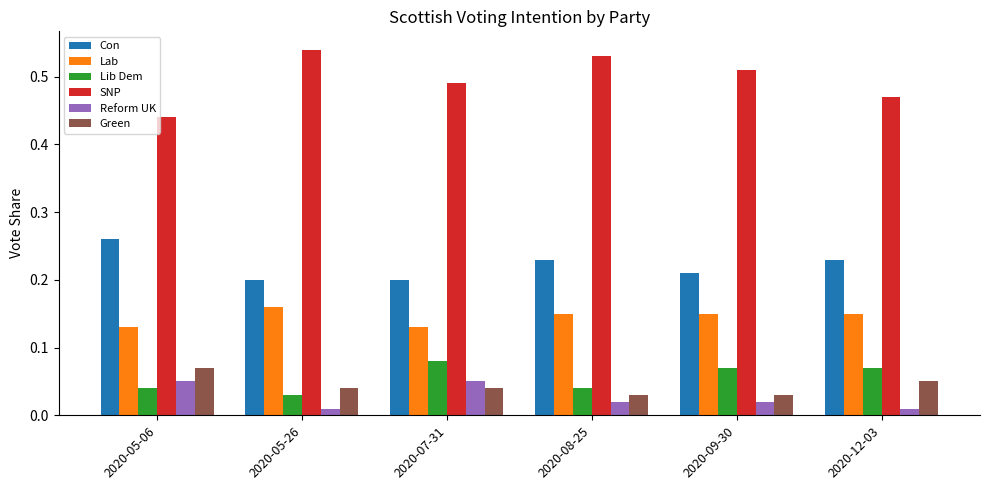

Which series has the largest total across all categories?

SNP